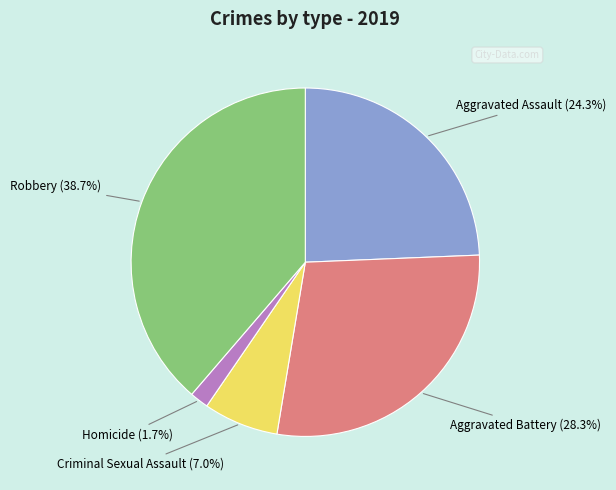

Which category has the smallest portion of the pie?

Homicide